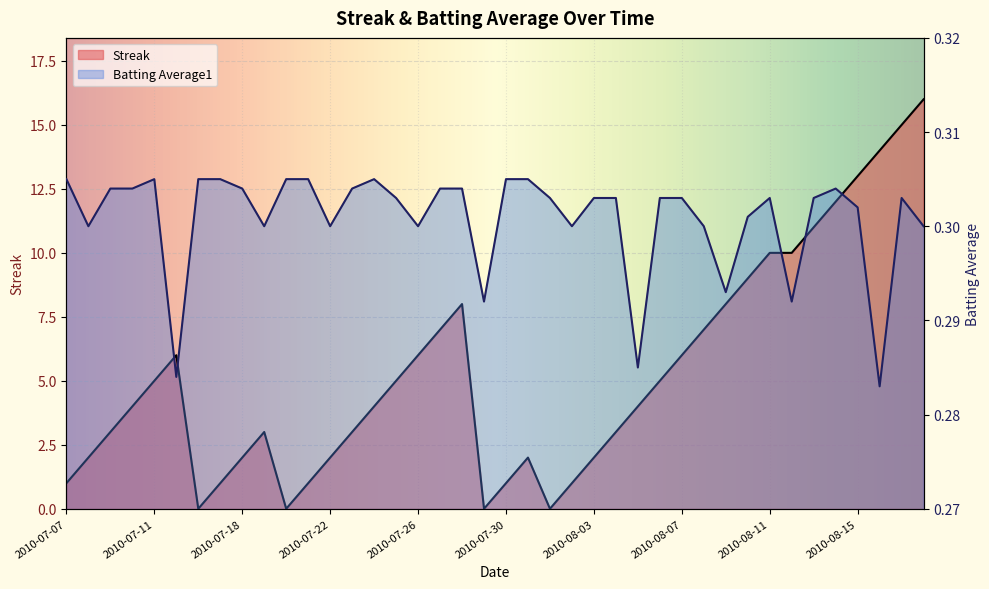

At which label is Streak closest to 8?

2010-07-28